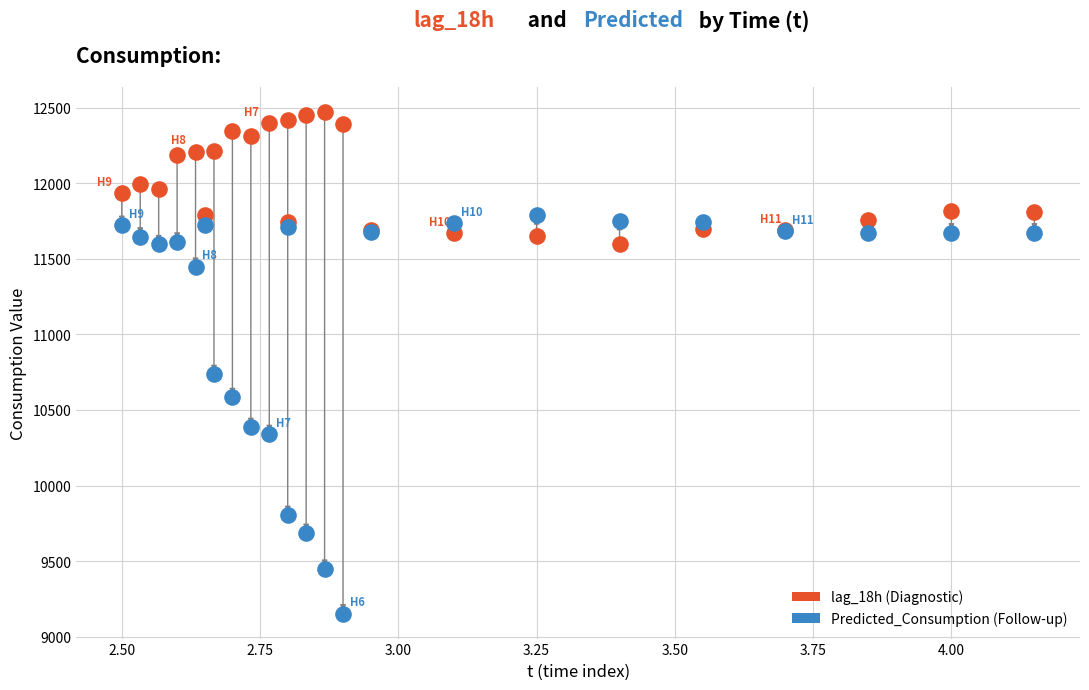

Which series contains the lowest Y value?

Predicted_Consumption (Follow-up)